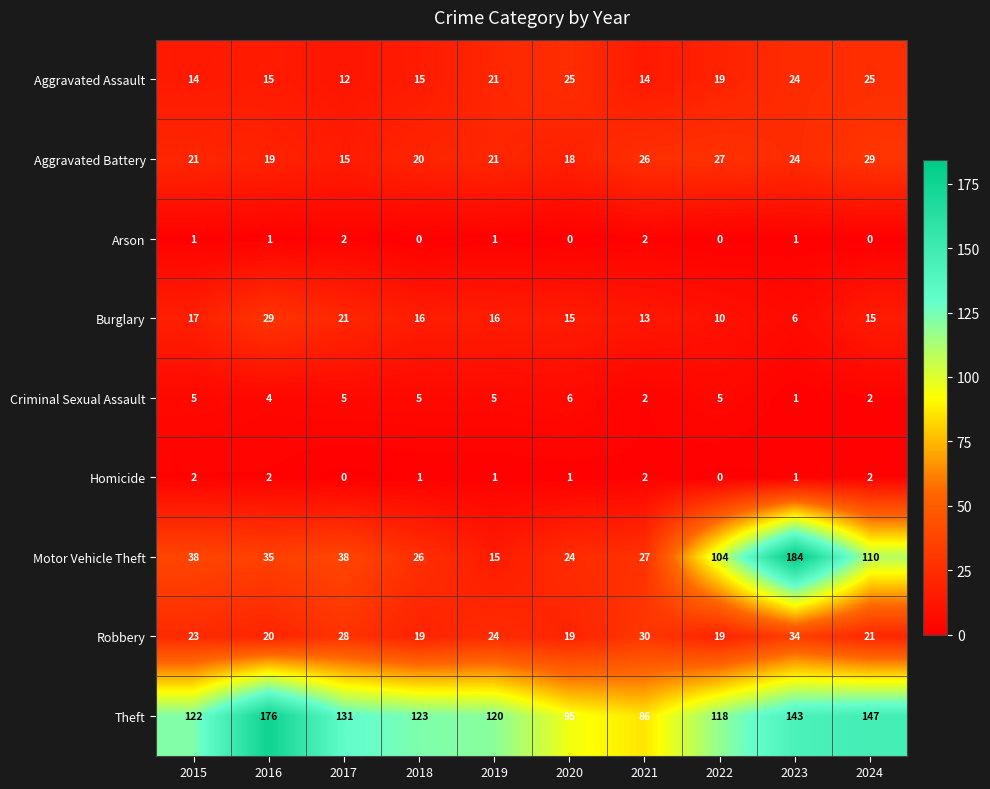

Rank the series at 2018 from lowest to highest value.

Arson, Homicide, Criminal Sexual Assault, Aggravated Assault, Burglary, Robbery, Aggravated Battery, Motor Vehicle Theft, Theft